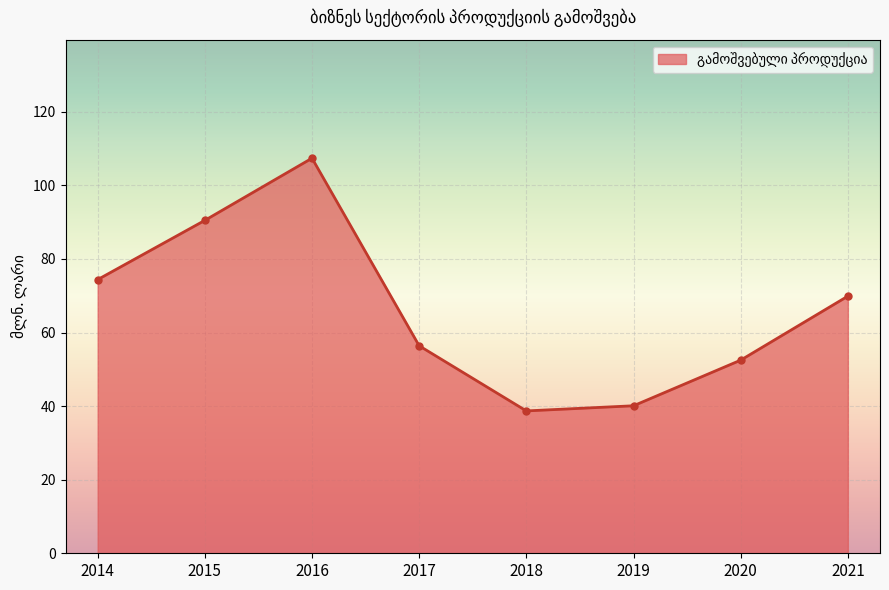

Does the chart have visible grid lines?

Yes